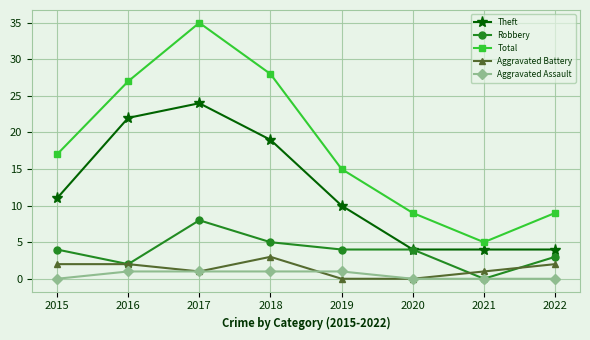

Reading left to right, list all the values displayed in this chart.

Theft: 11	22	24	19	10	4	4	4
Robbery: 4	2	8	5	4	4	0	3
Total: 17	27	35	28	15	9	5	9
Aggravated Battery: 2	2	1	3	0	0	1	2
Aggravated Assault: 0	1	1	1	1	0	0	0